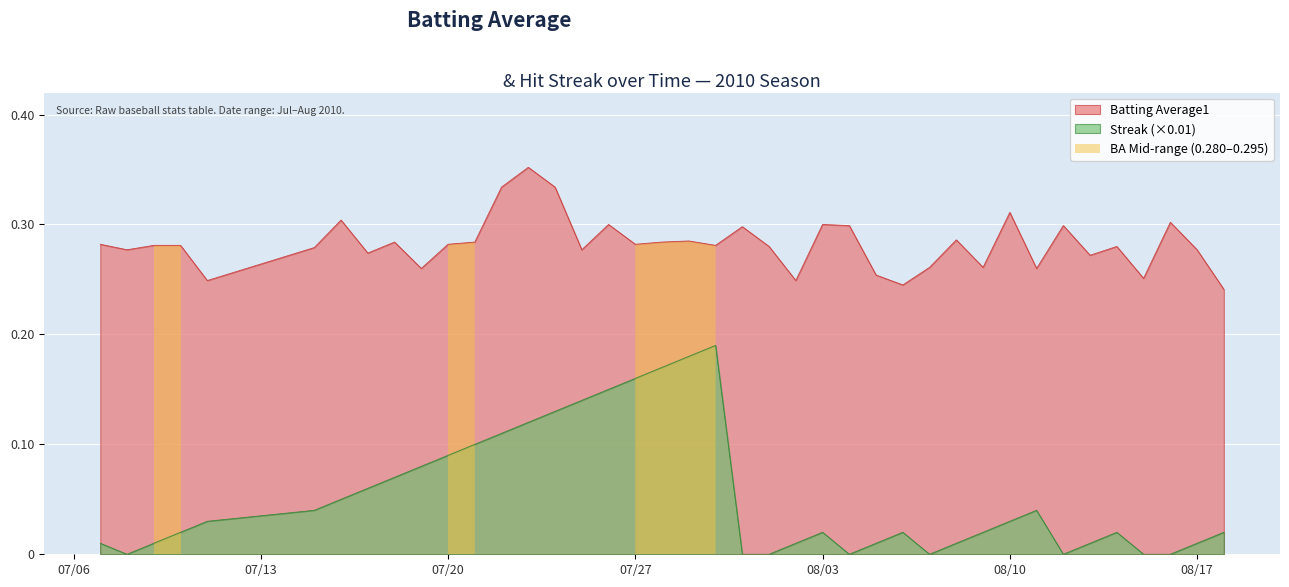

How many lines are shown in the chart?

2